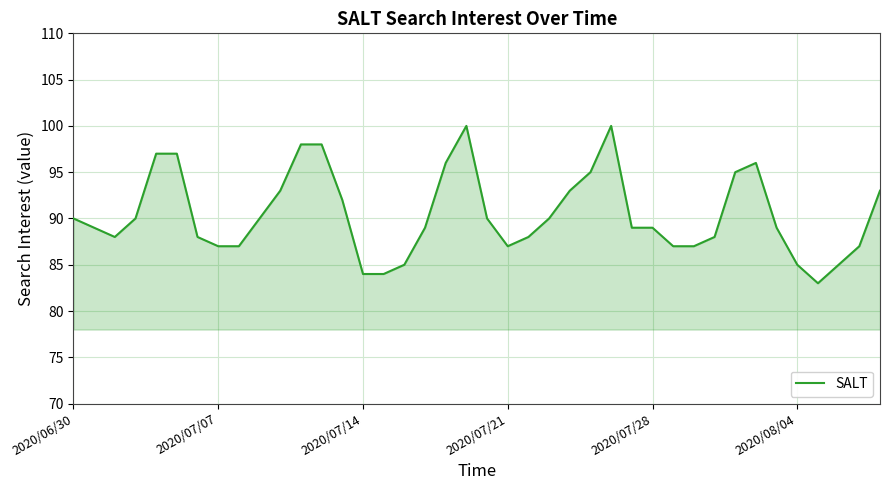

What is the maximum value shown in the chart?

100